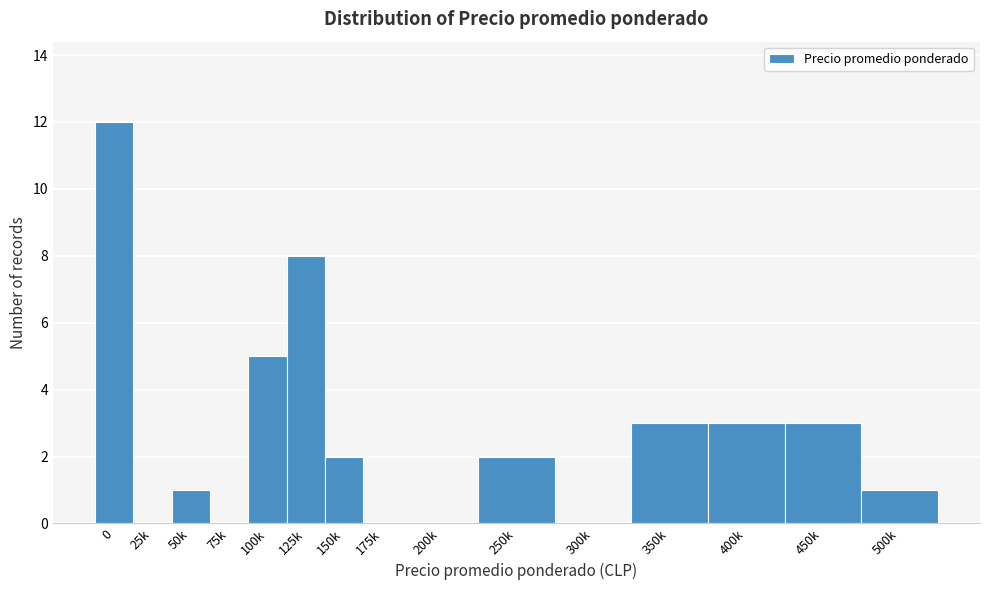

Reading left to right, transcribe all the data shown in this chart.

0=12	25k=0	50k=1	75k=0	100k=5	125k=8	150k=2	175k=0	200k=0	250k=2	300k=0	350k=3	400k=3	450k=3	500k=1